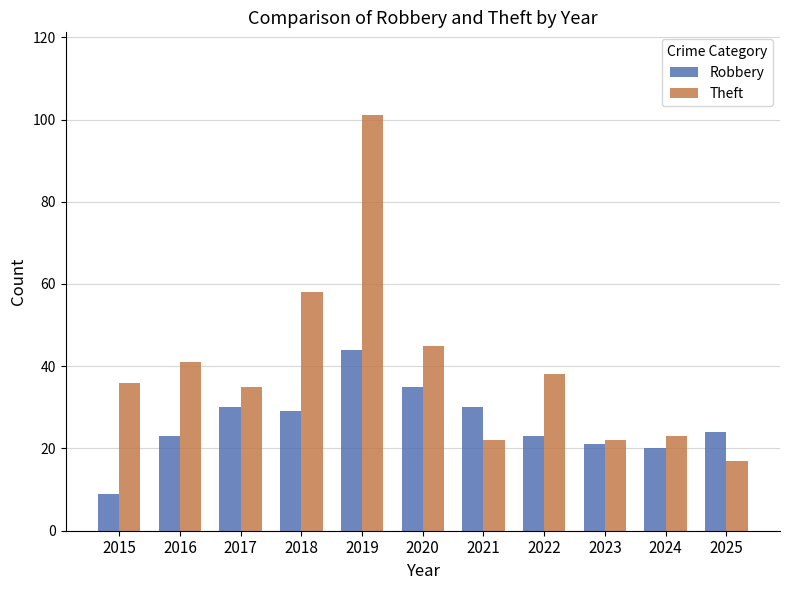

What is the difference between the second highest and second lowest values in the Theft series?

36